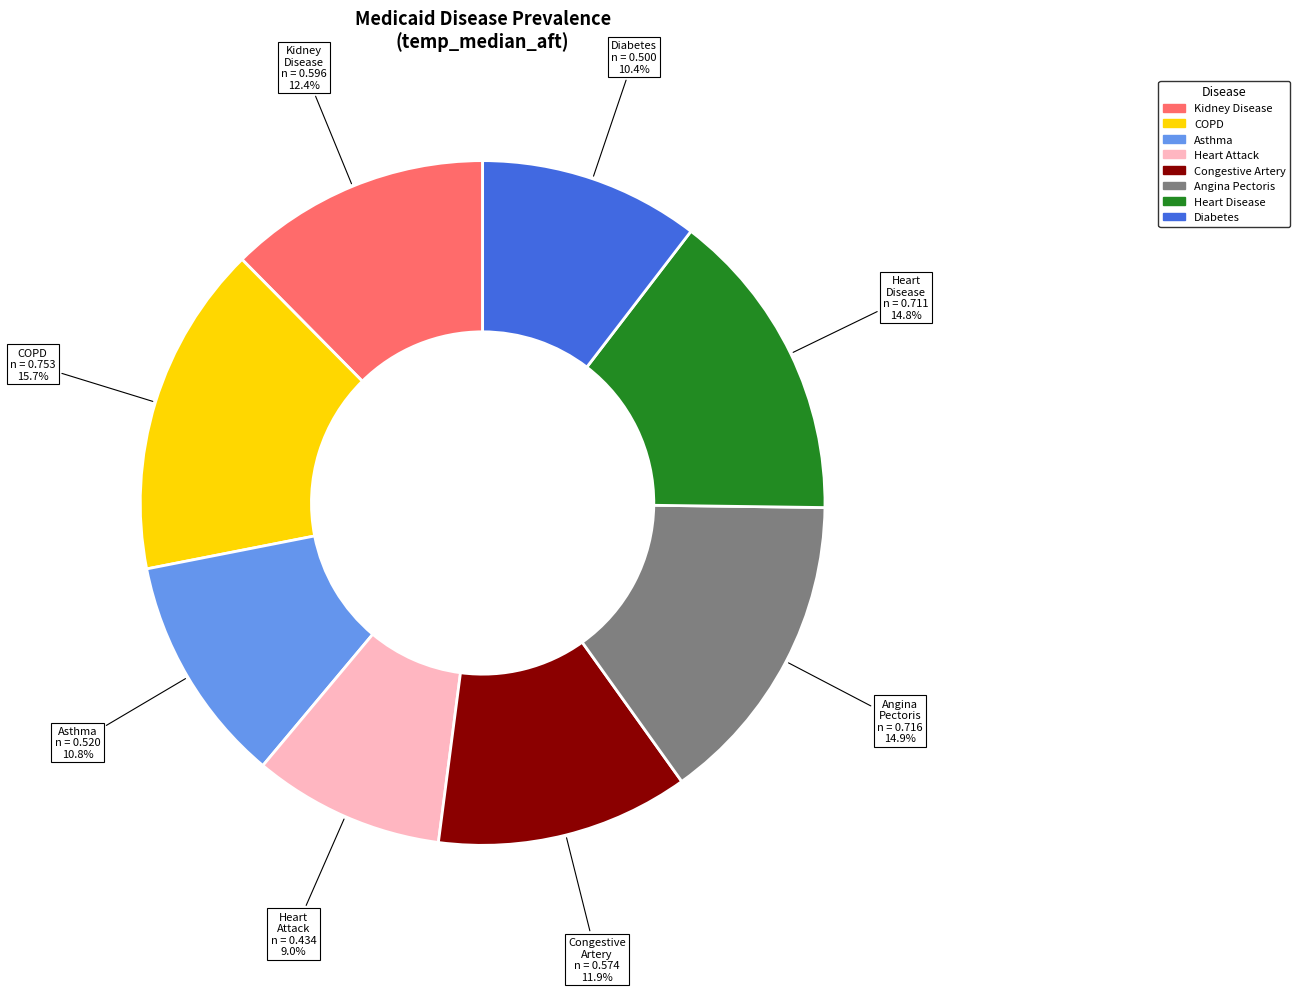

Is there any slice that represents more than half of the pie?

No